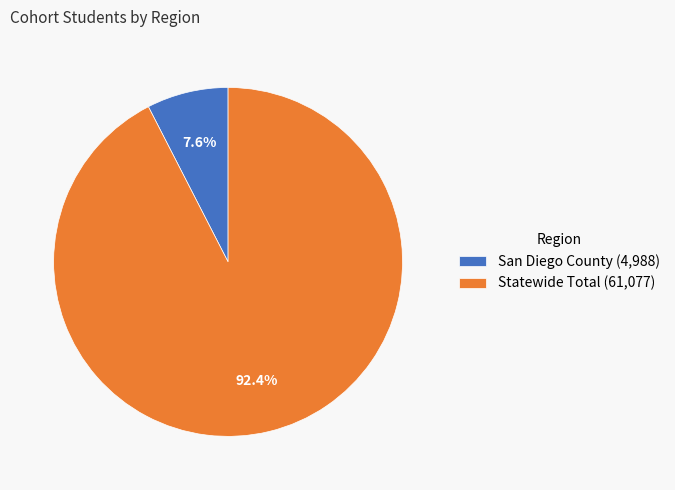

How many segments does this pie chart have?

2